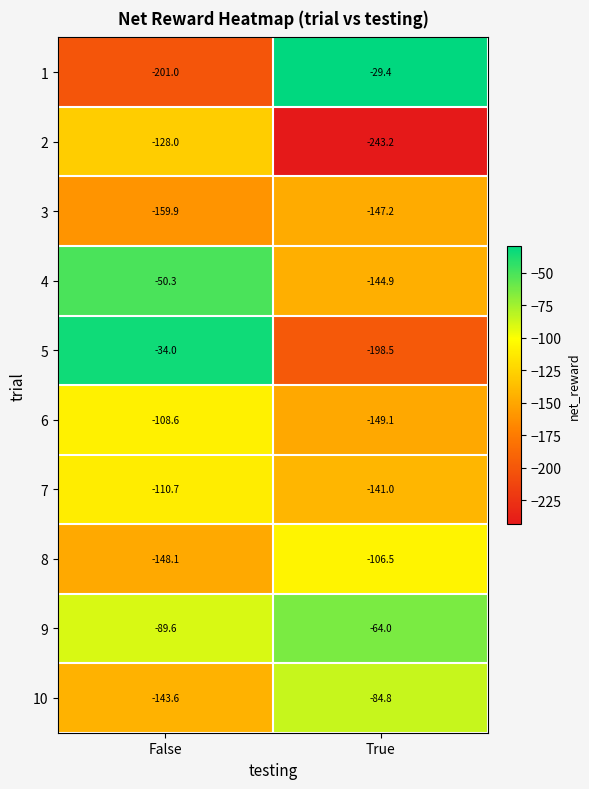

Which series has the largest total across all categories?

9